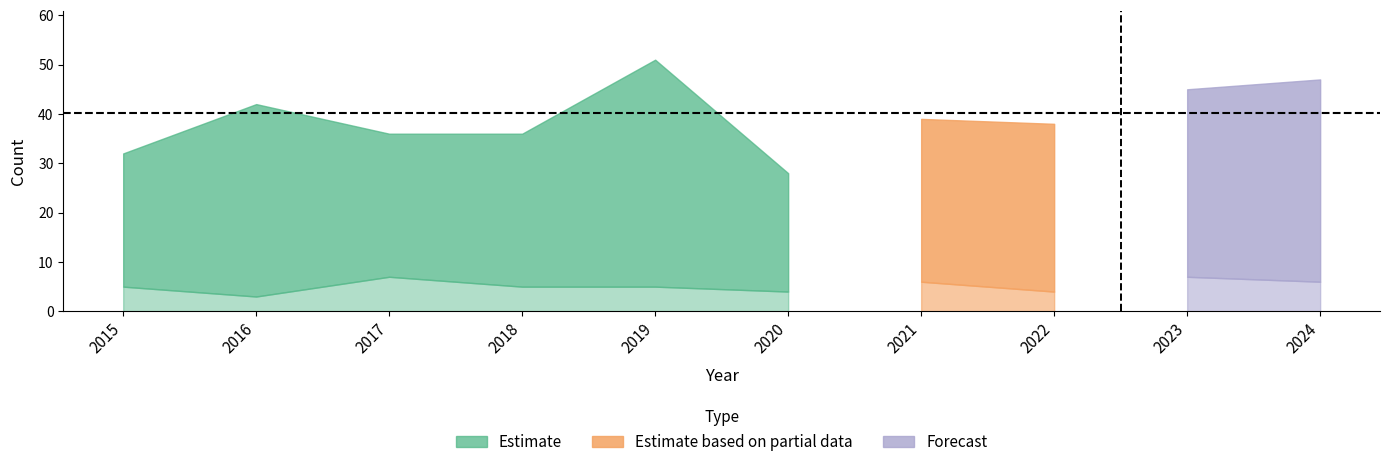

What is the sum of the Aggravated Assault values at 2022 and 2023?

11